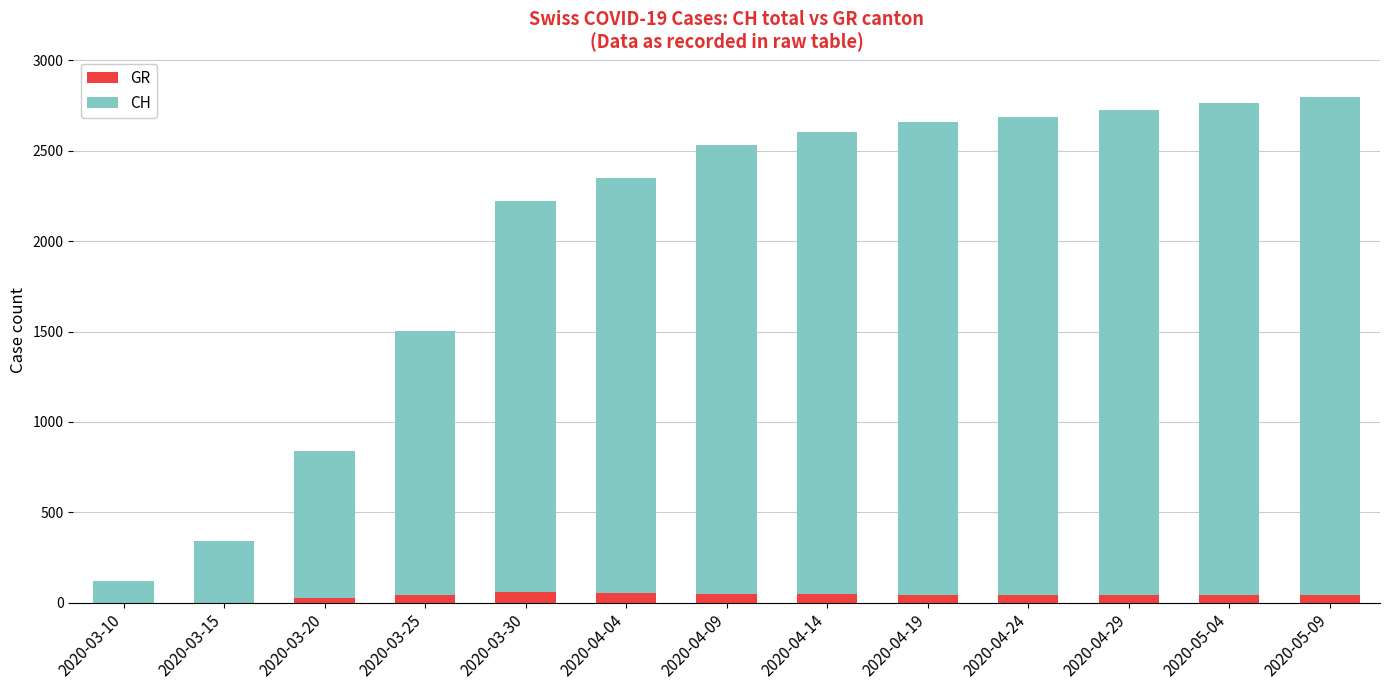

What is the sum of all GR values?

497